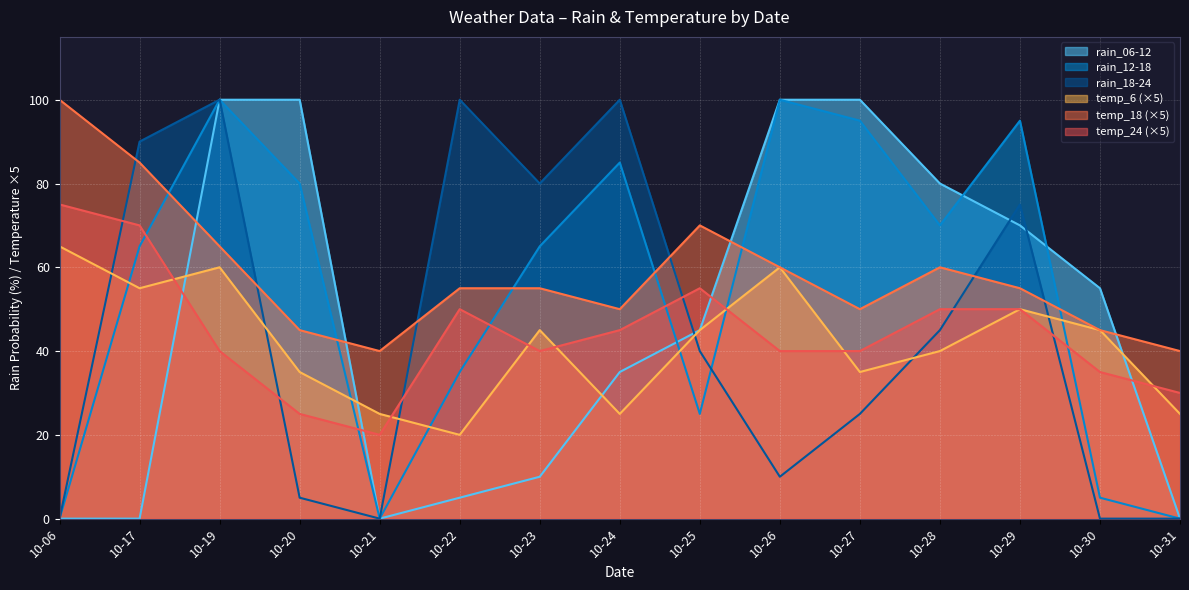

Where do rain_12-18 and rain_06-12 first cross each other?

10-24 and 10-25